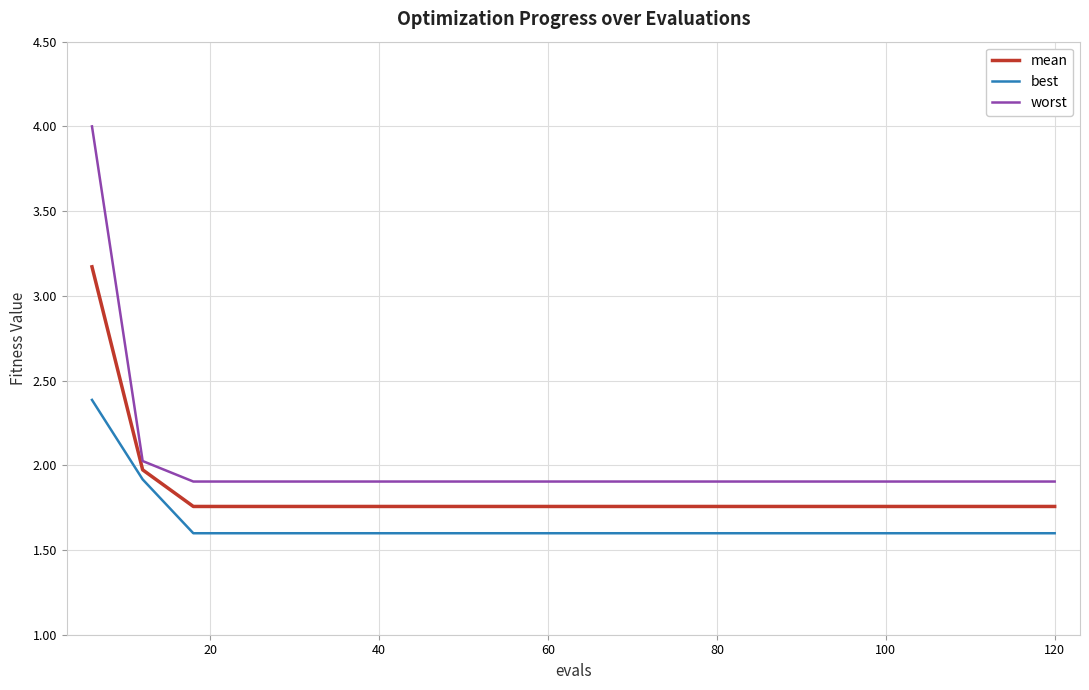

What is the difference between the maximum and minimum values in the best series?

0.8